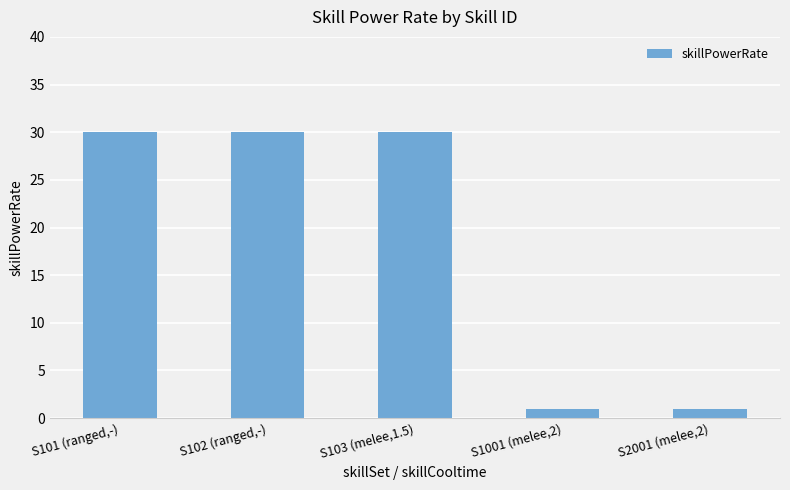

What is the minimum value shown in the chart?

1